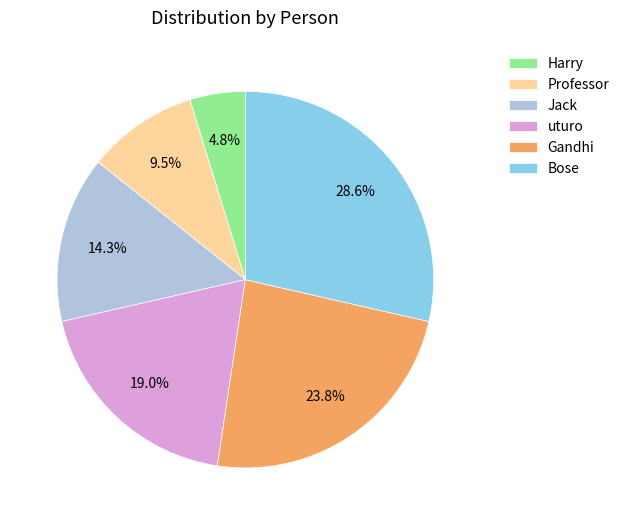

What is the ratio of the value at Bose to the value at uturo?

1.5